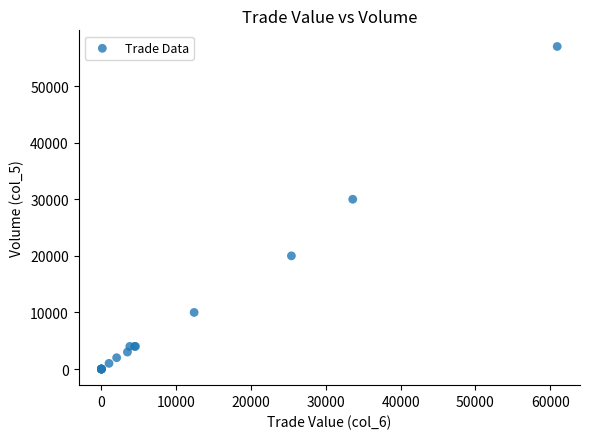

What Y value in the scatter plot is closest to 28500?

30000